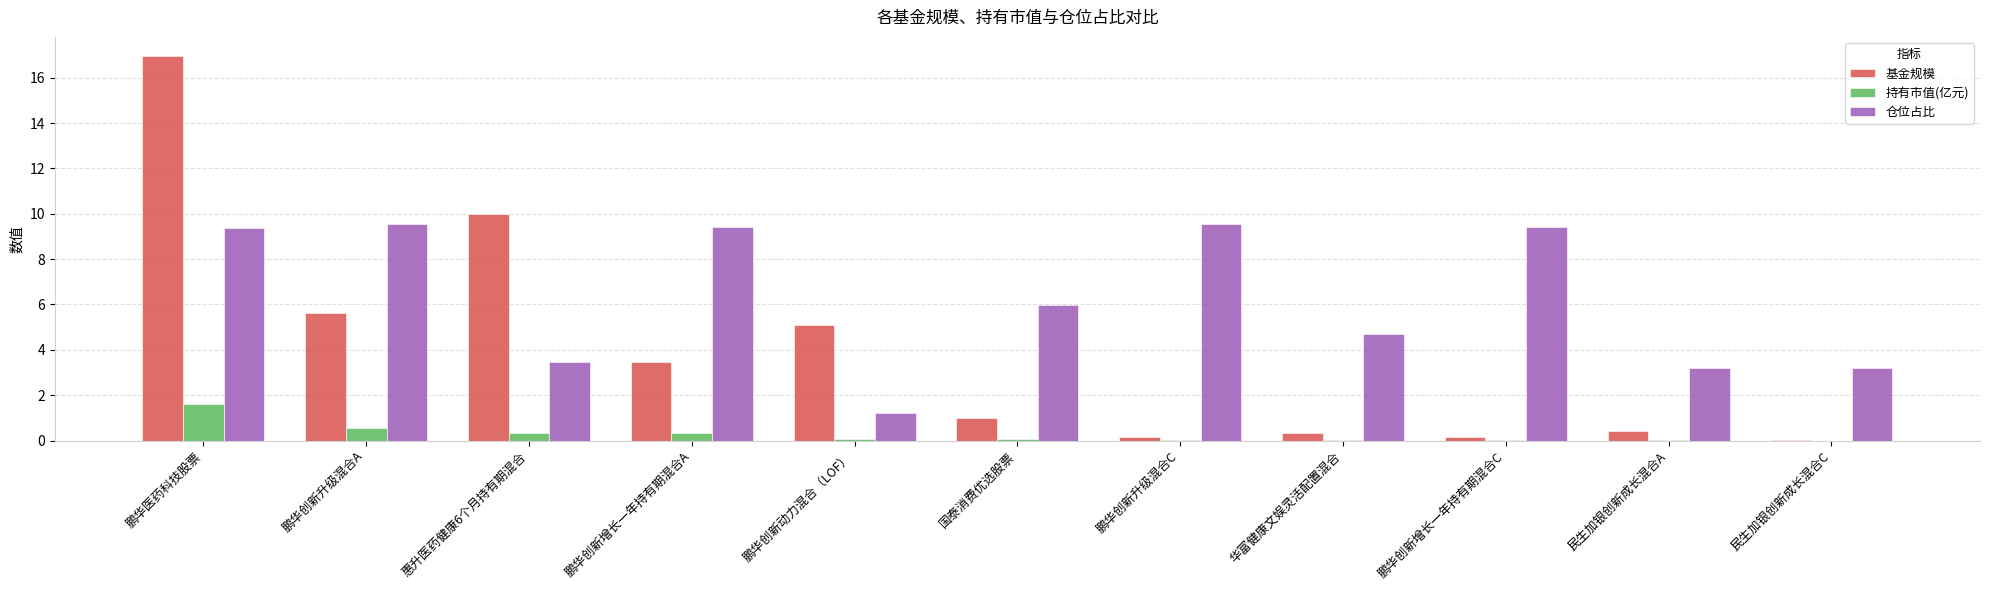

Is it true that 基金规模 equals 25.1 at 鹏华医药科技股票?

False